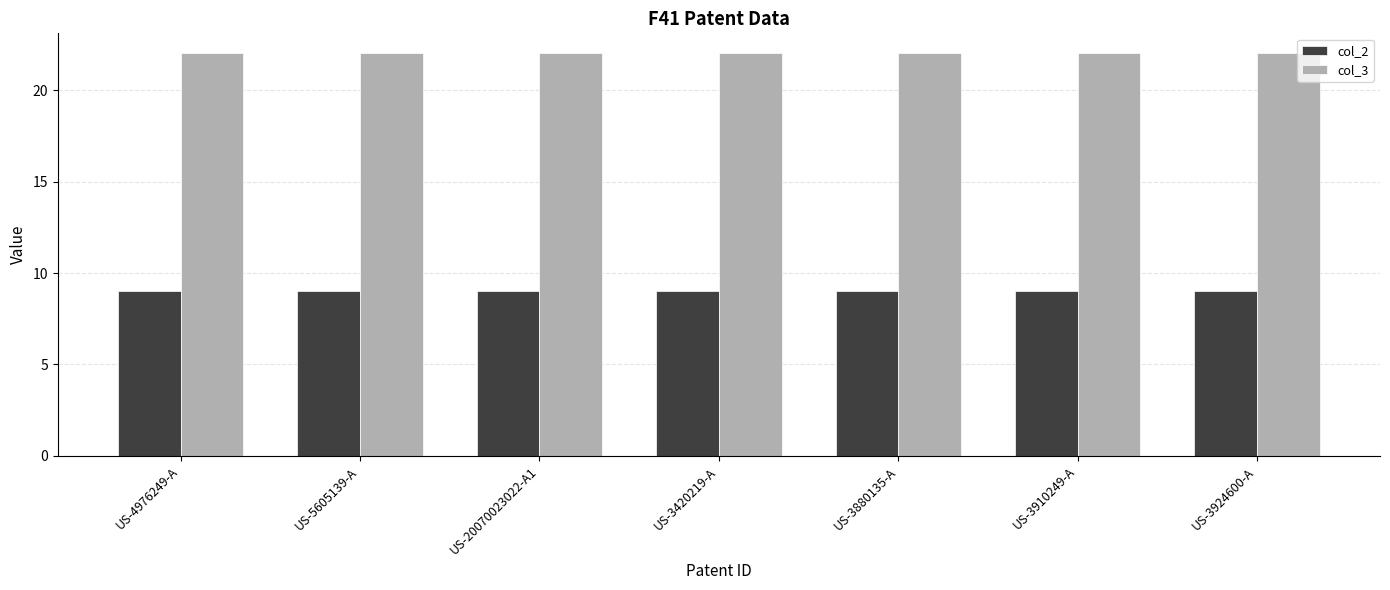

Does the chart contain any negative values?

No